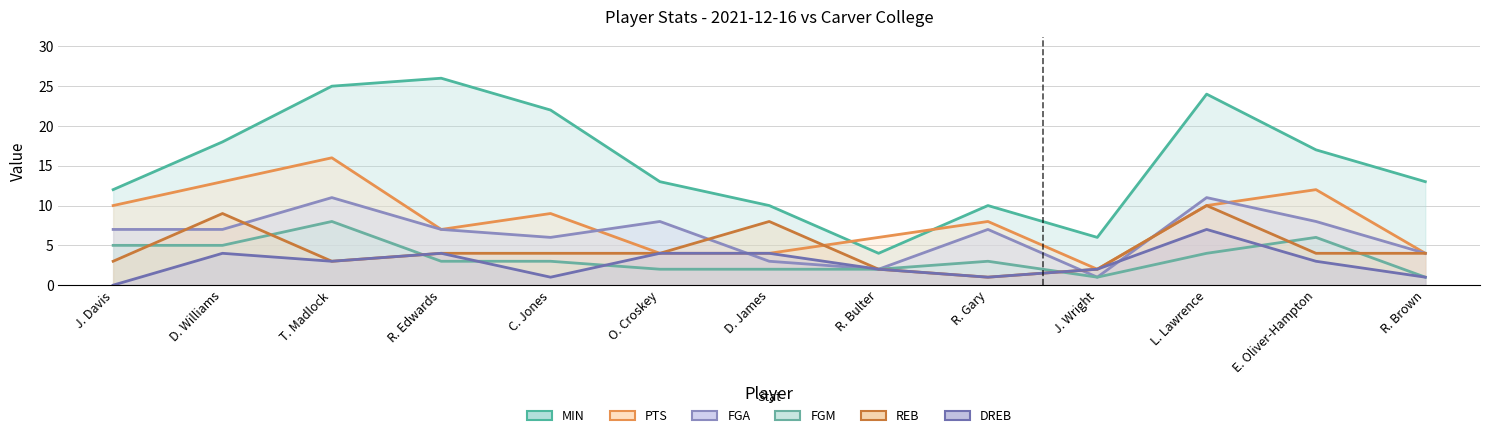

Count the DREB values in the range 1 to 4.

11